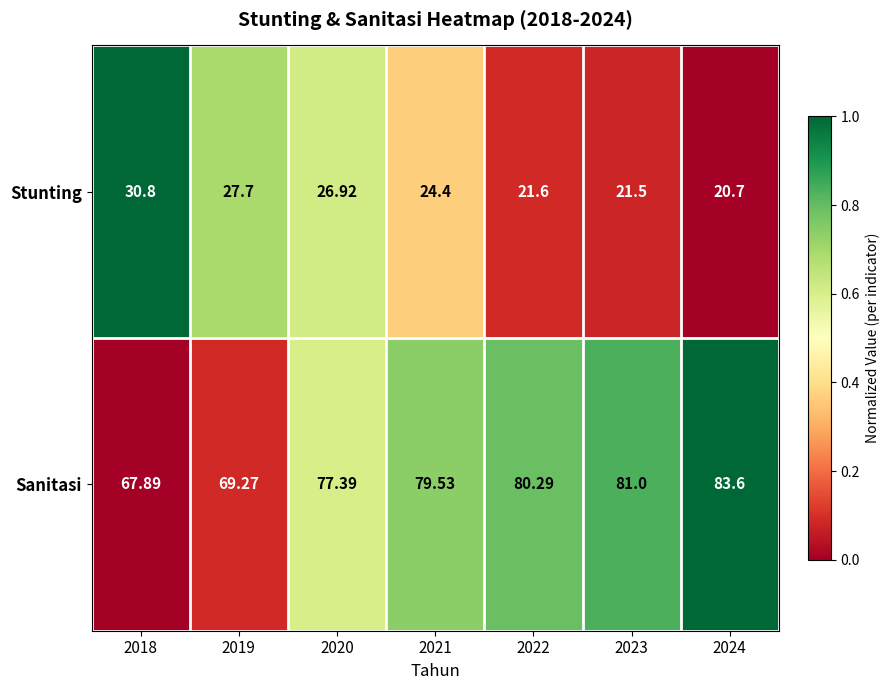

How many values in the Sanitasi series are below 79?

3